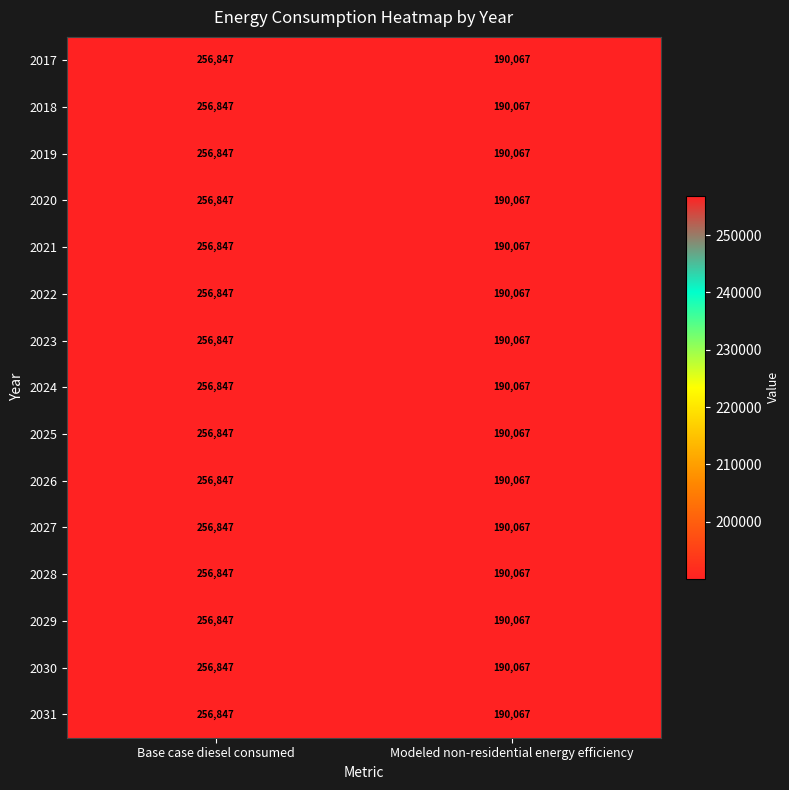

What is the minimum value shown in the chart?

190067